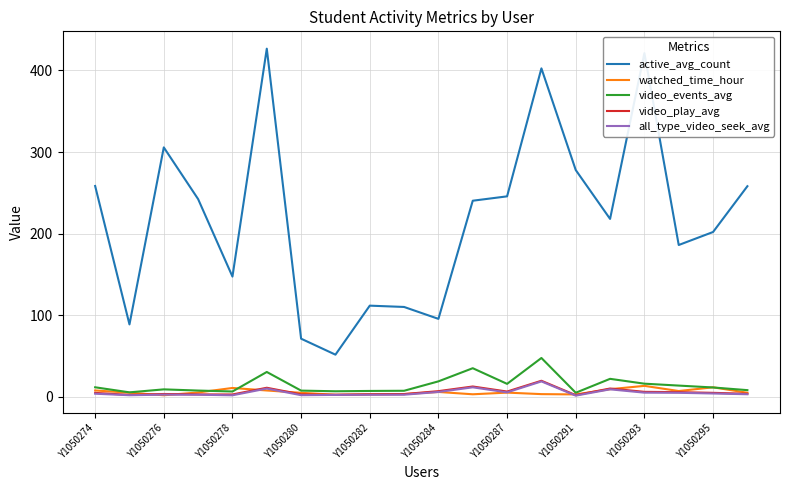

What is the average value of the watched_time_hour series?

5.9